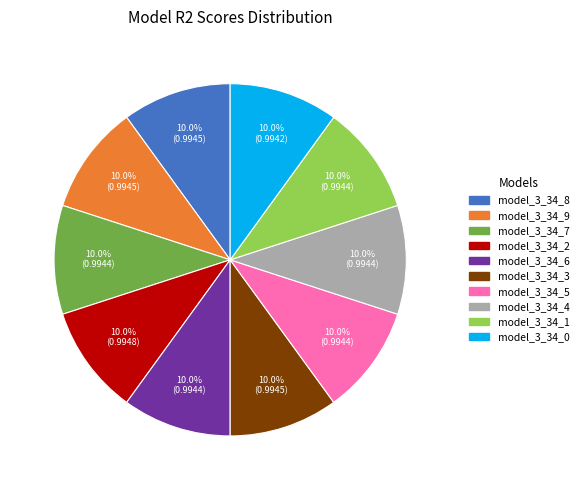

Is model_3_34_8 the majority of the pie?

No